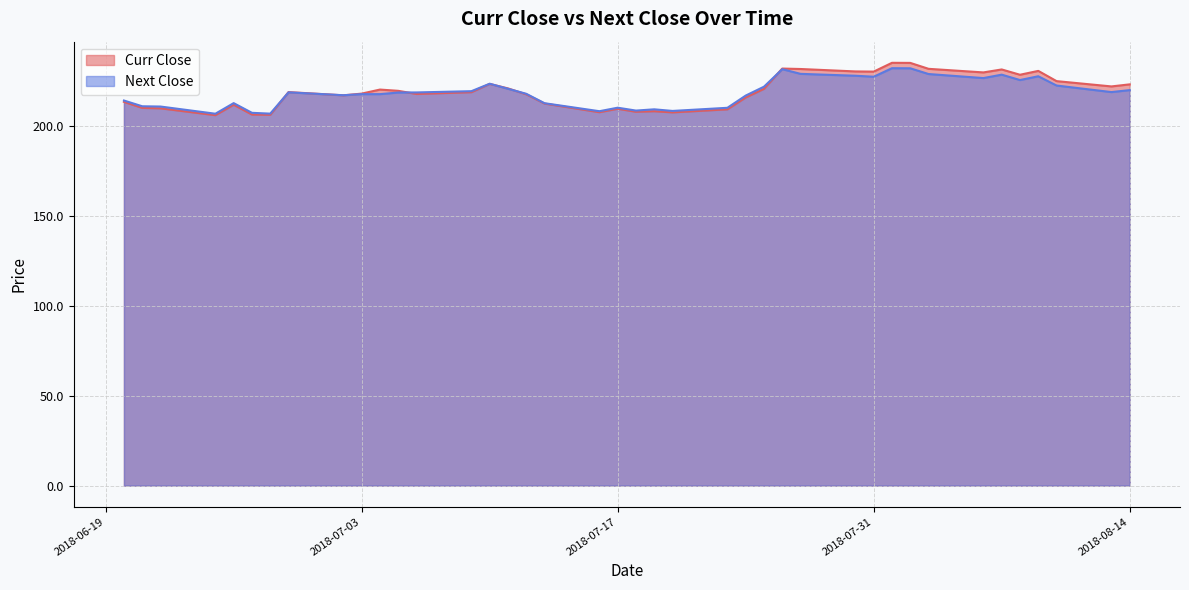

What is the minimum value shown in the chart?

206.3